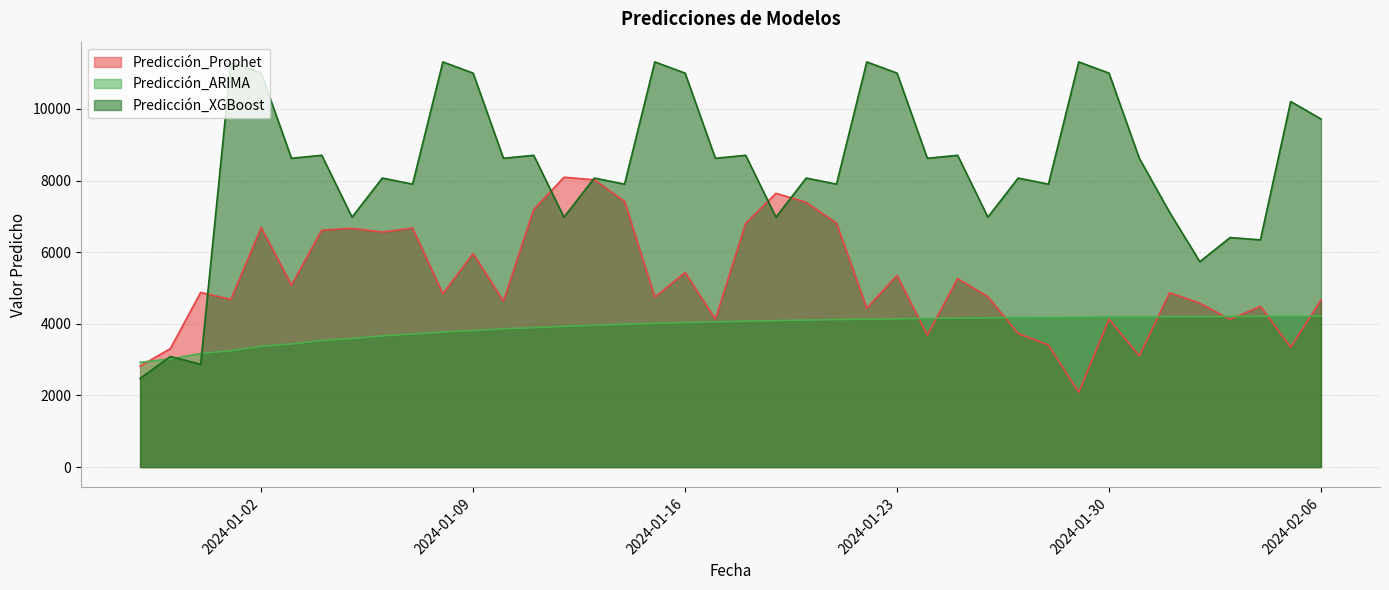

Between 2023-12-30 and 2024-01-15, which series saw the biggest shift?

Predicción_XGBoost